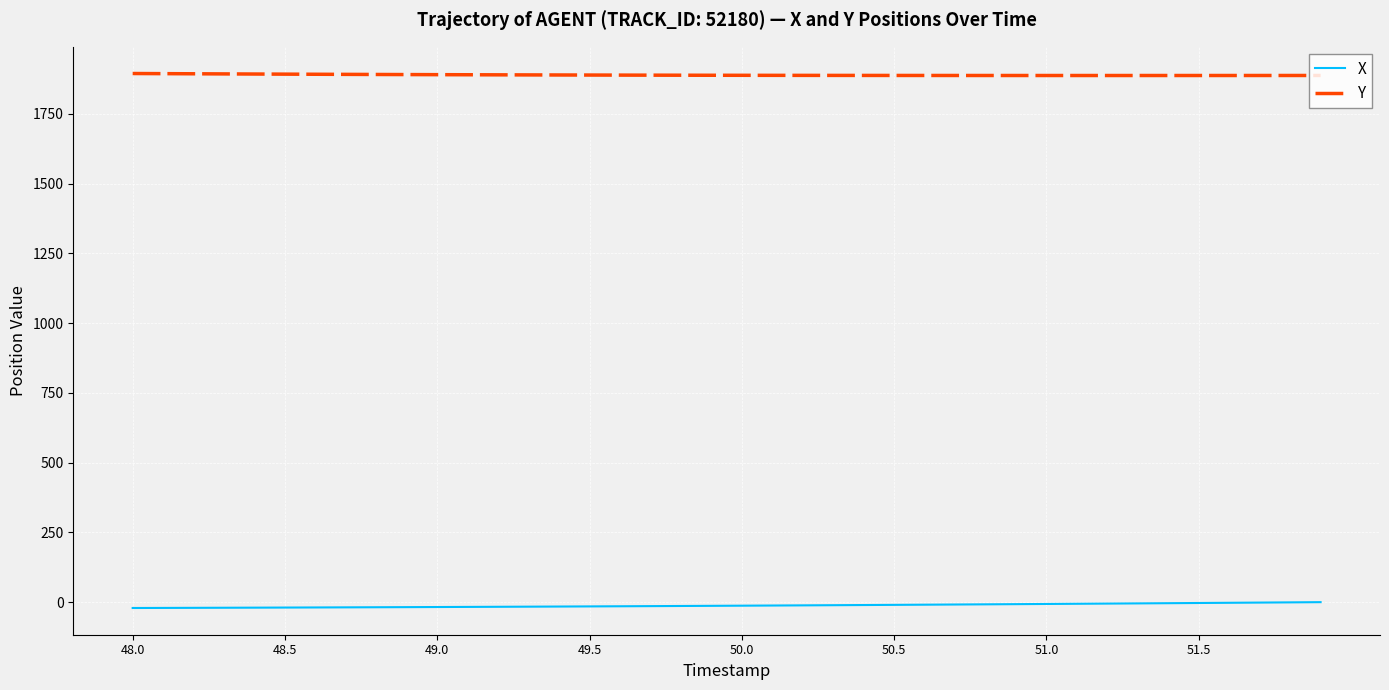

Rank the series by their average value, from highest to lowest.

Y, X